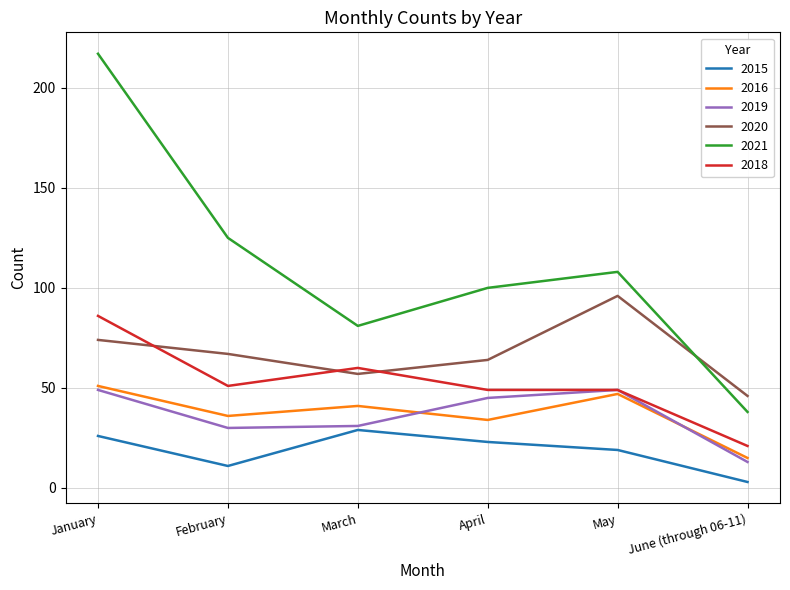

What are all the series names shown in the legend?

2015, 2016, 2019, 2020, 2021, 2018